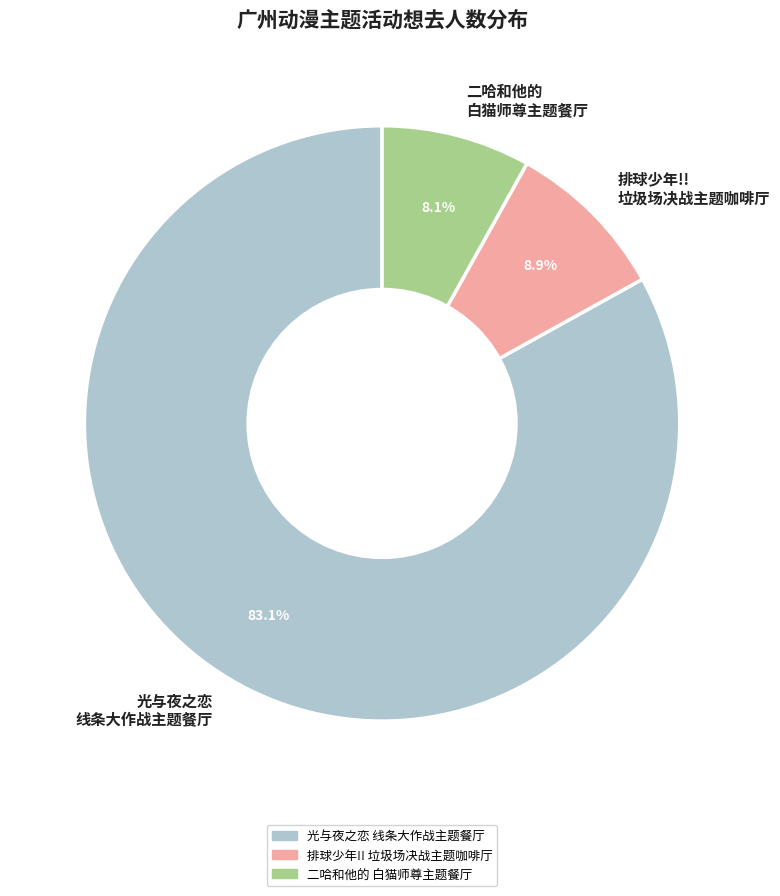

Which category accounts for the majority?

光与夜之恋 线条大作战主题餐厅